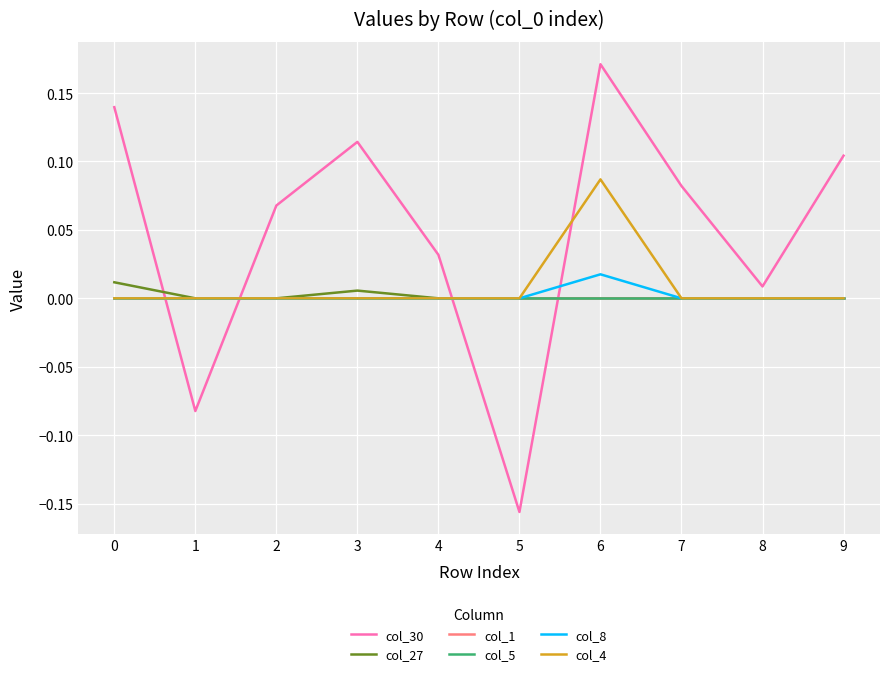

True or false: col_4 and col_30 cross at least once.

True